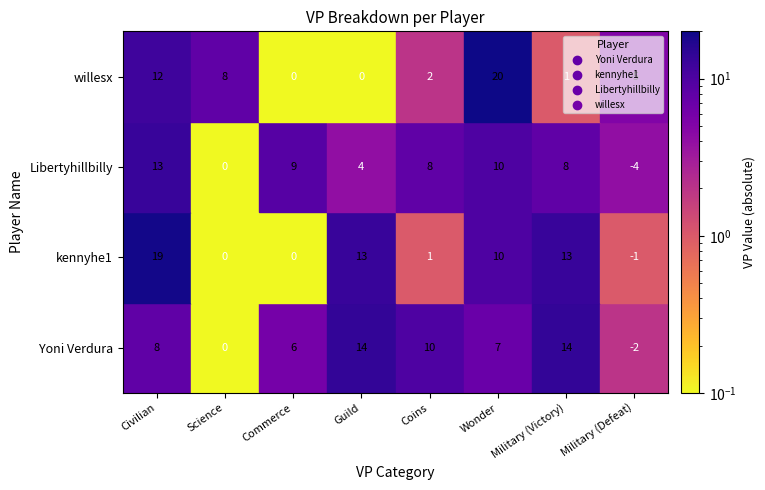

Is it true that Yoni Verdura equals 12 at 5?

False